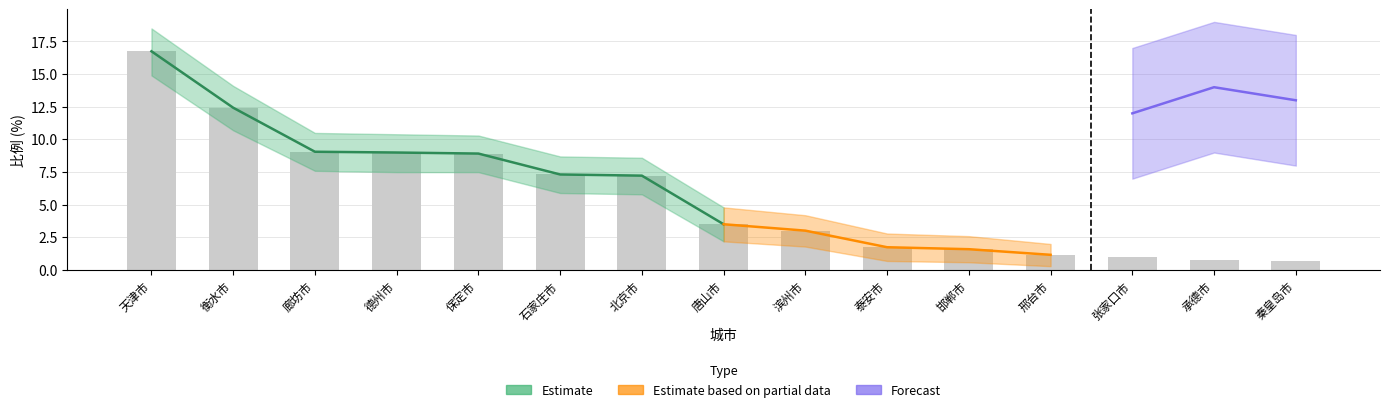

What position from the right is 天津市?

15